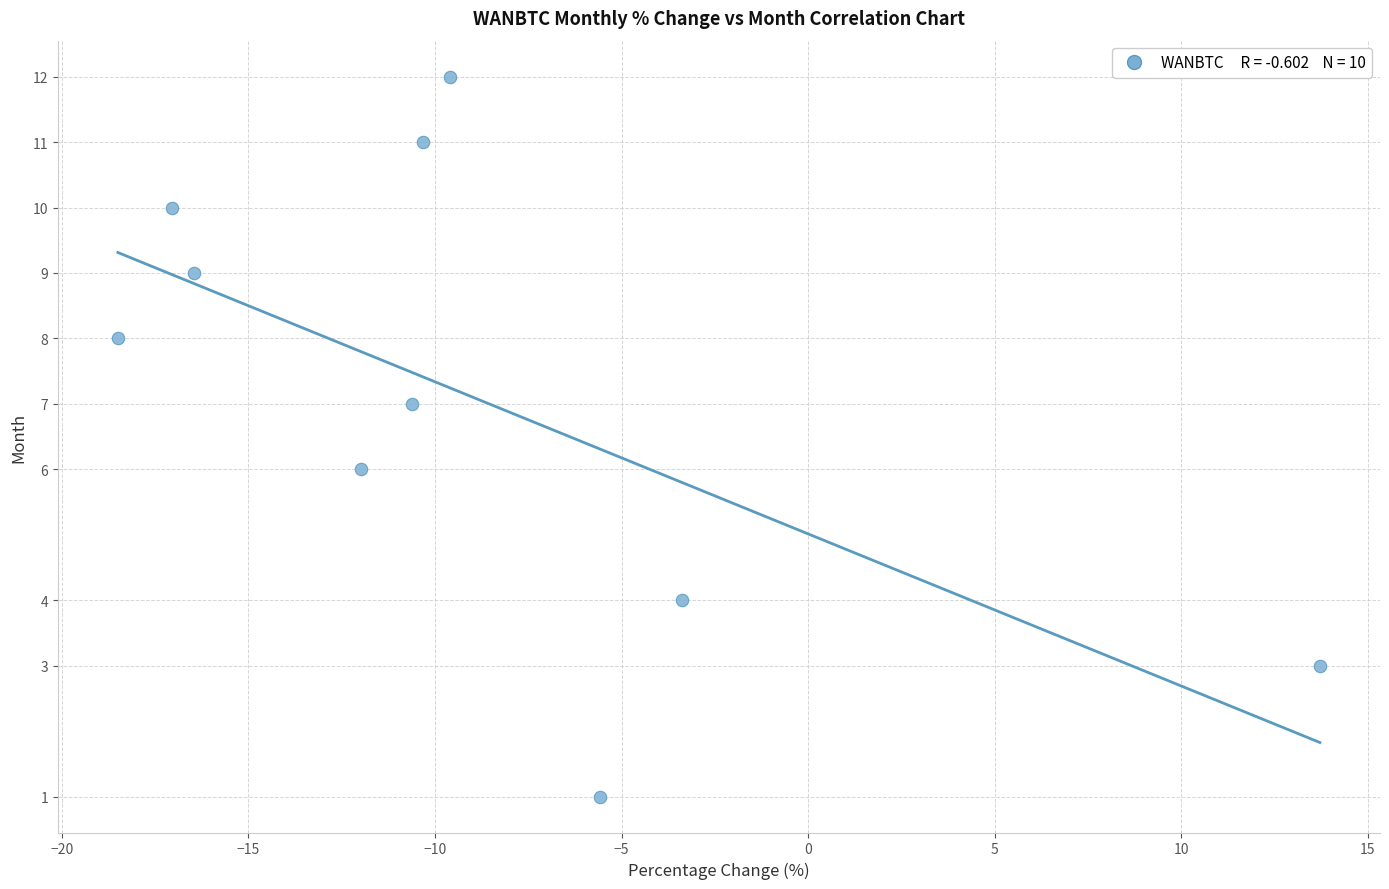

What is the range of Y values (max minus min)?

11